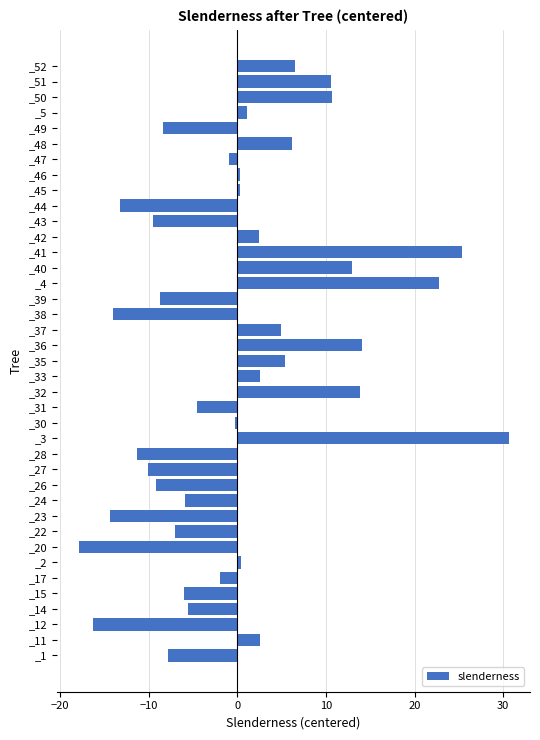

At which category does the chart reach its minimum across all series?

_20